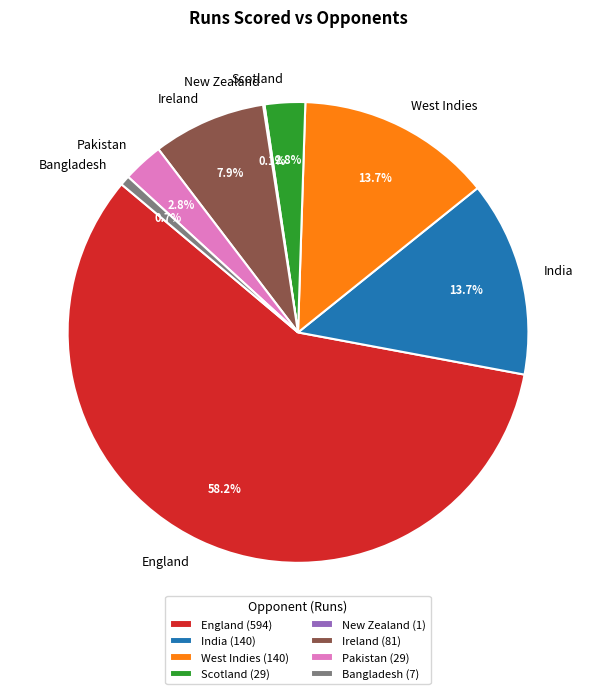

What is the ratio of the value at India to the value at West Indies?

1.0